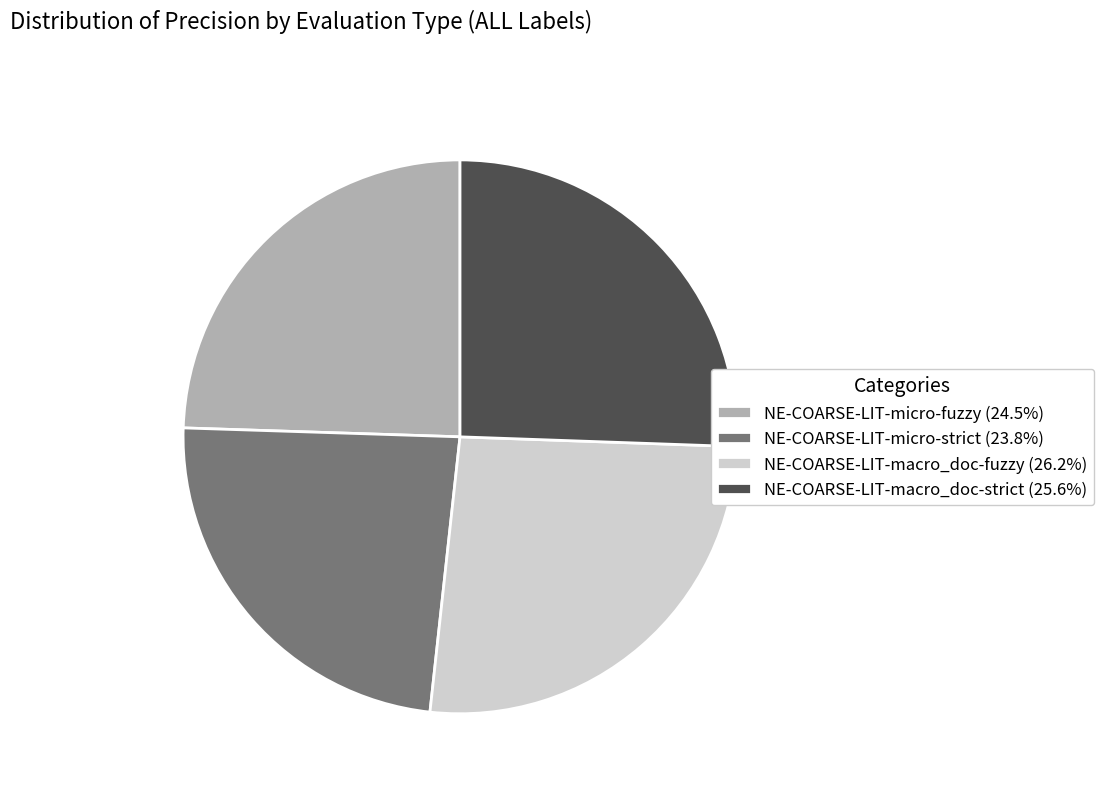

What is the smallest slice in the pie chart?

NE-COARSE-LIT-micro-strict